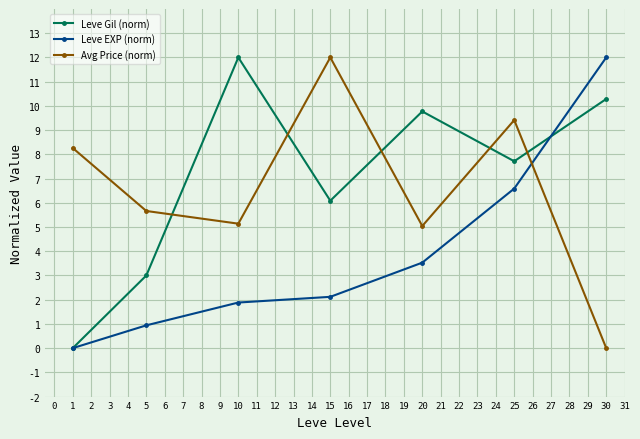

Which series ends up on top after the final intersection of Leve EXP (norm) and Avg Price (norm)?

Leve EXP (norm)